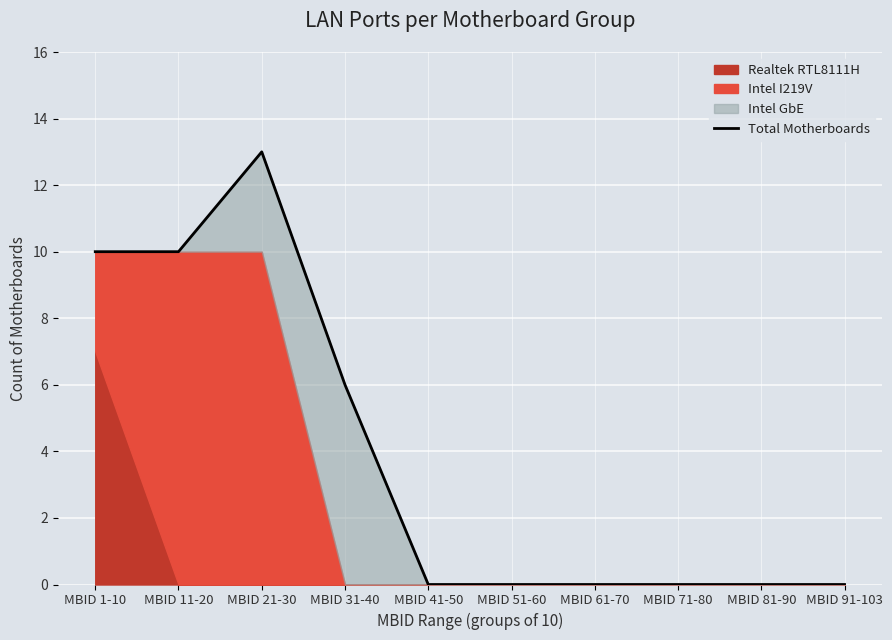

List the labels in order of value, smallest first.

MBID 41-50, MBID 51-60, MBID 61-70, MBID 71-80, MBID 81-90, MBID 91-103, MBID 31-40, MBID 1-10, MBID 11-20, MBID 21-30